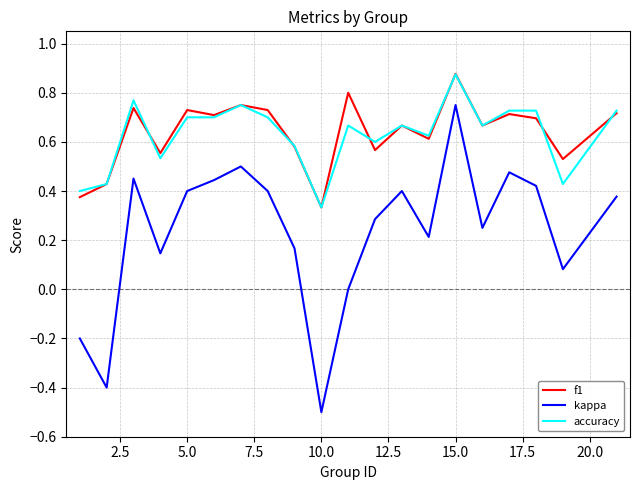

Which series has the largest range (max minus min)?

kappa